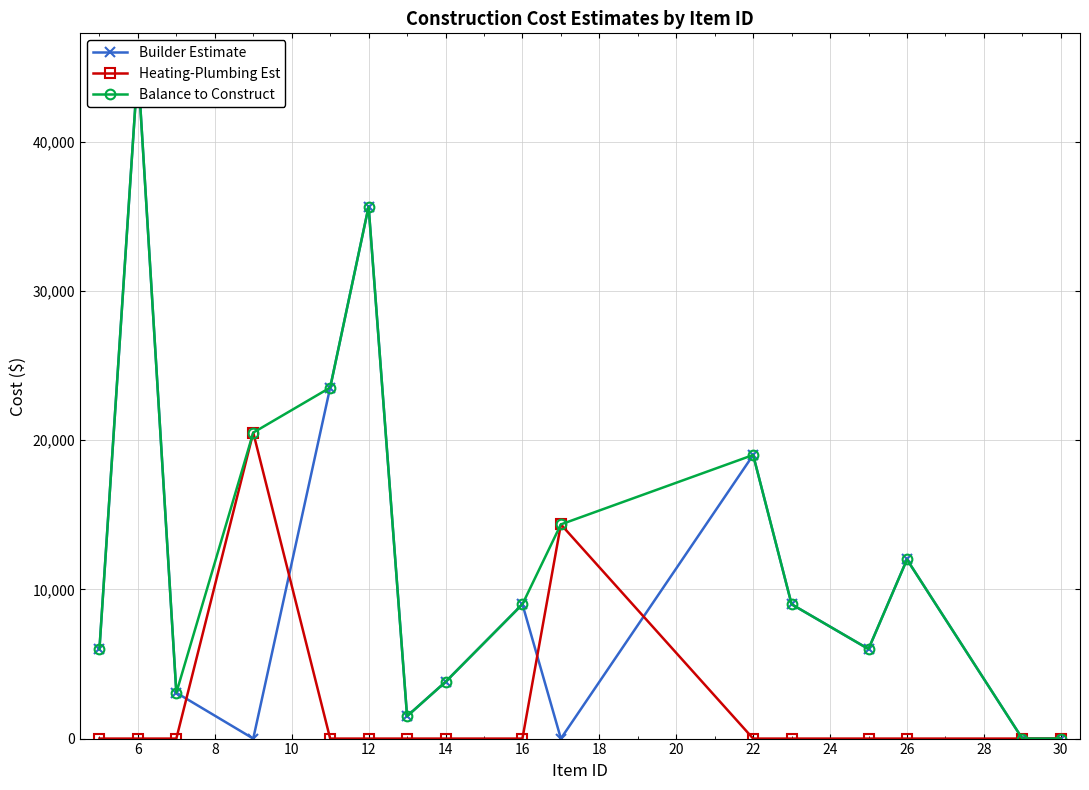

How many lines are shown in the chart?

3